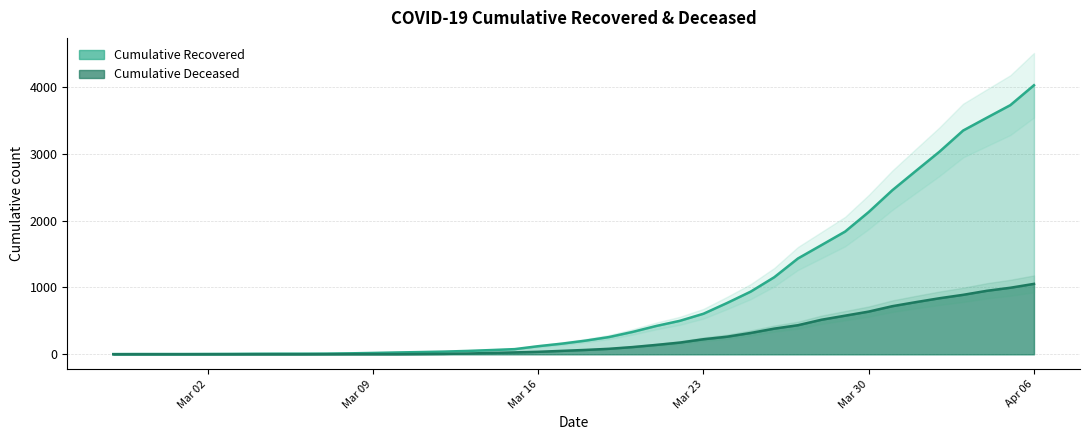

At which category is the sum across all series the highest?

Apr 06